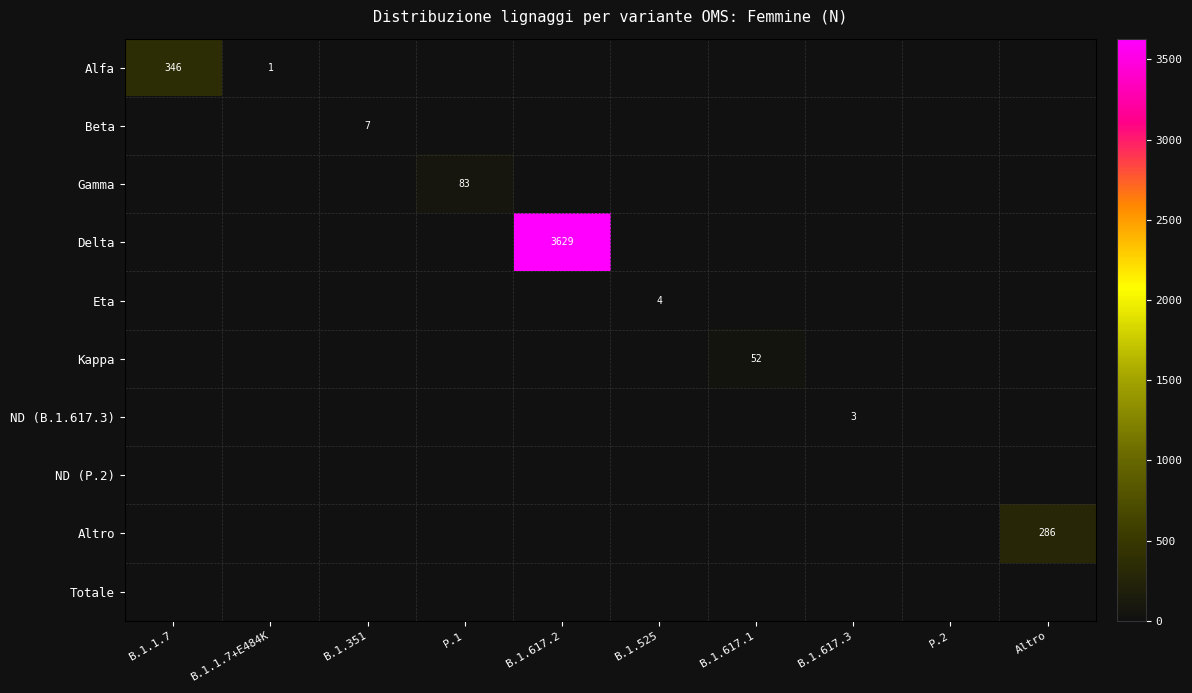

At which category is the sum across all series the highest?

B.1.617.2